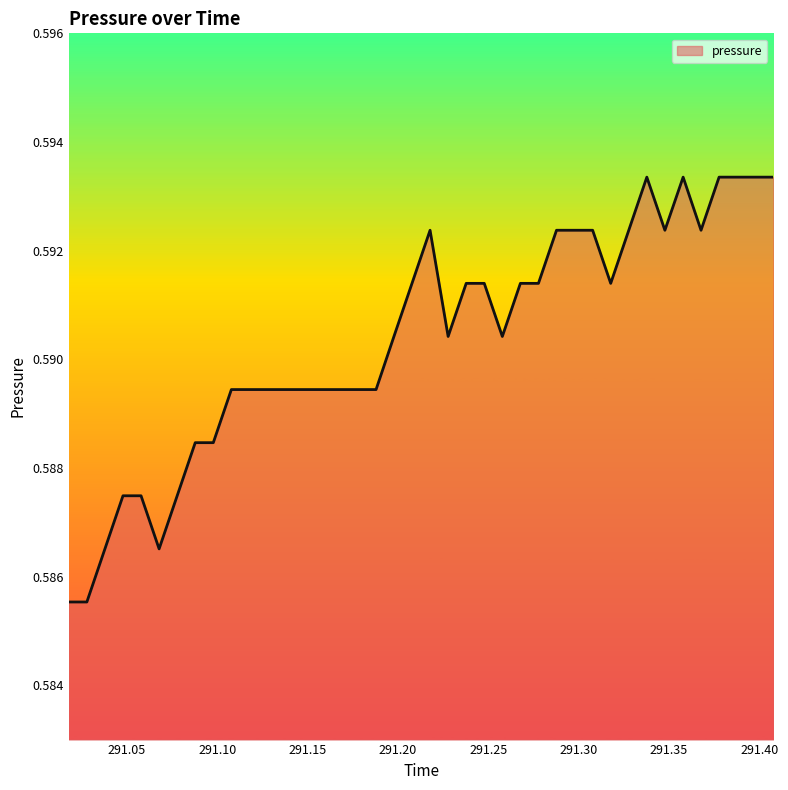

How many values are between 0 and 1?

40